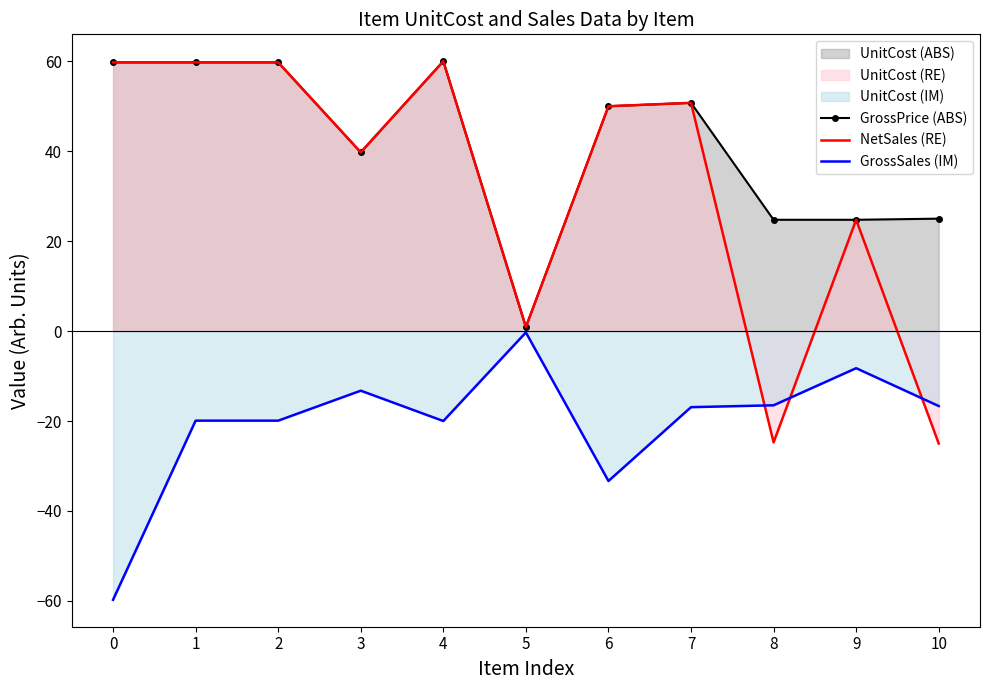

How many lines are shown in the chart?

3